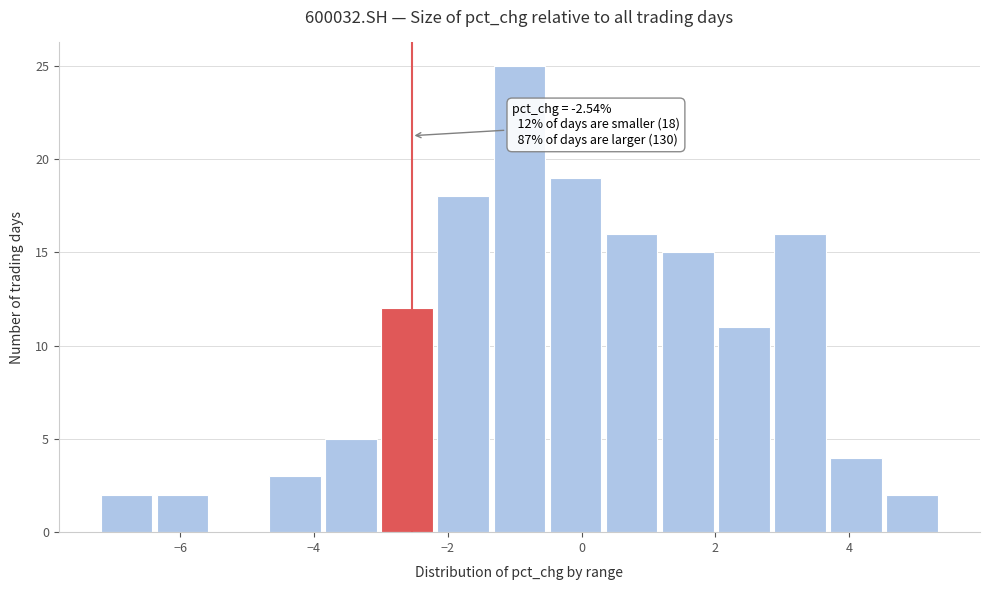

Which range on the x-axis has the tallest bar?

-1.4 to -0.6